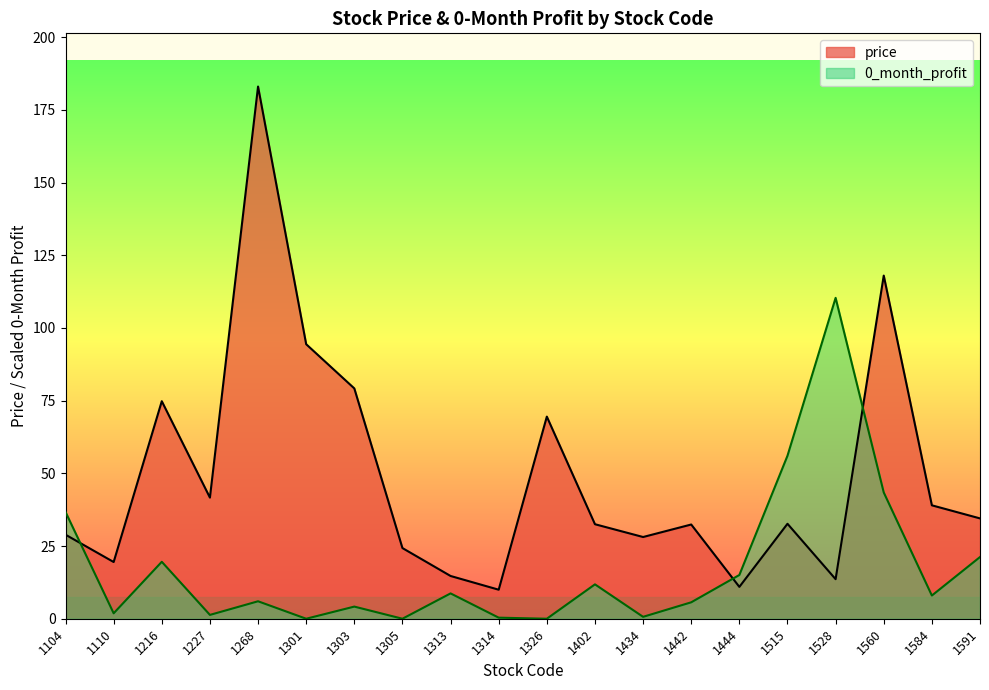

What is the approximate value of price at 1591?

34.5